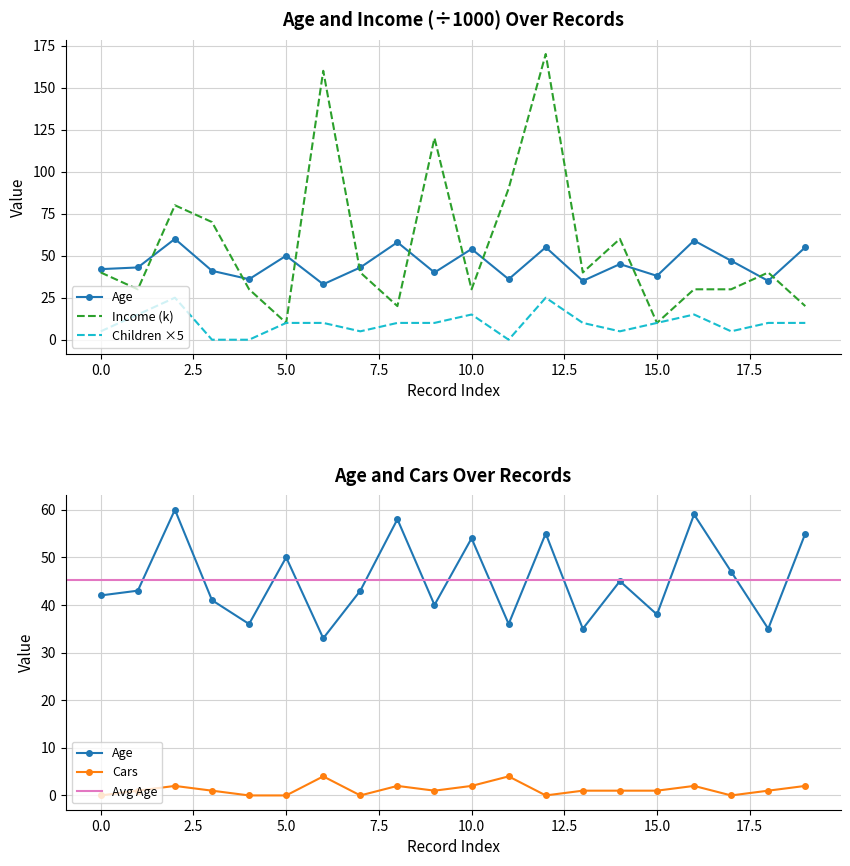

Is this an area chart (filled region under the line)?

No